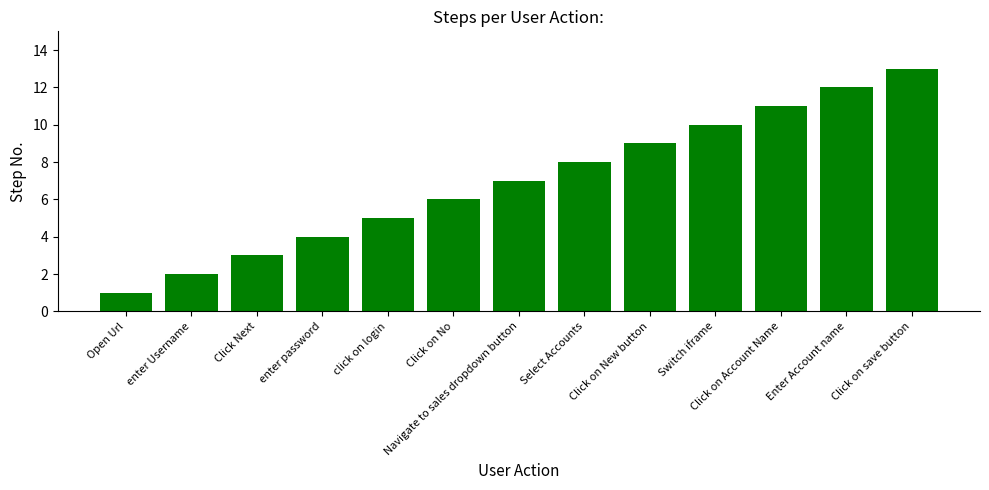

The chart shows a value of 0 at Open Url. True or false?

False